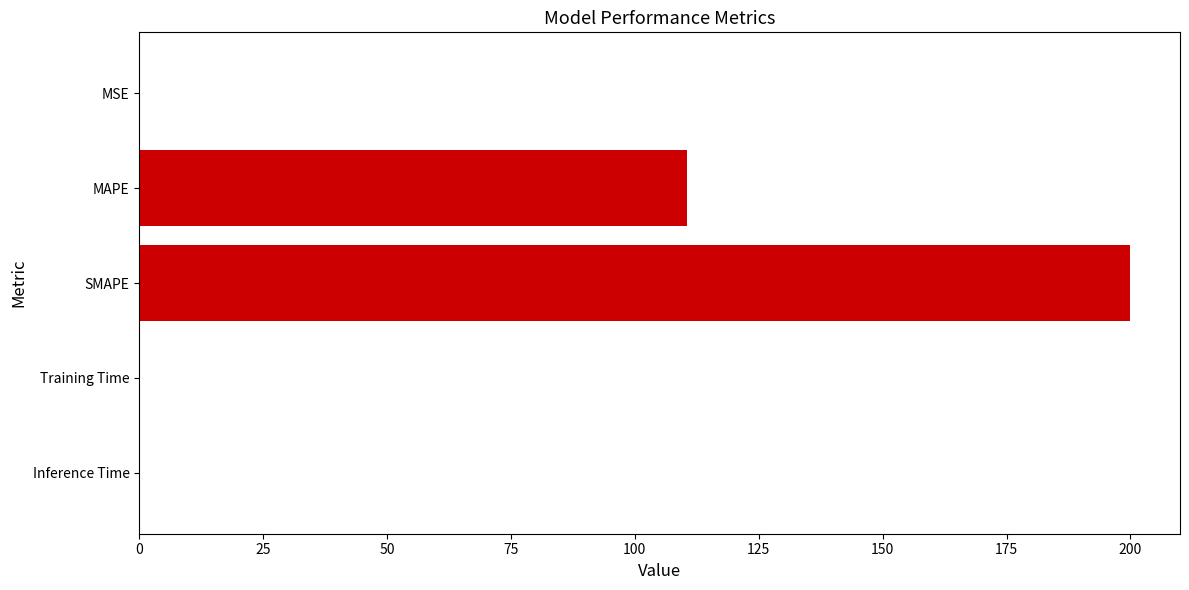

What value does the data have at SMAPE?

200.0